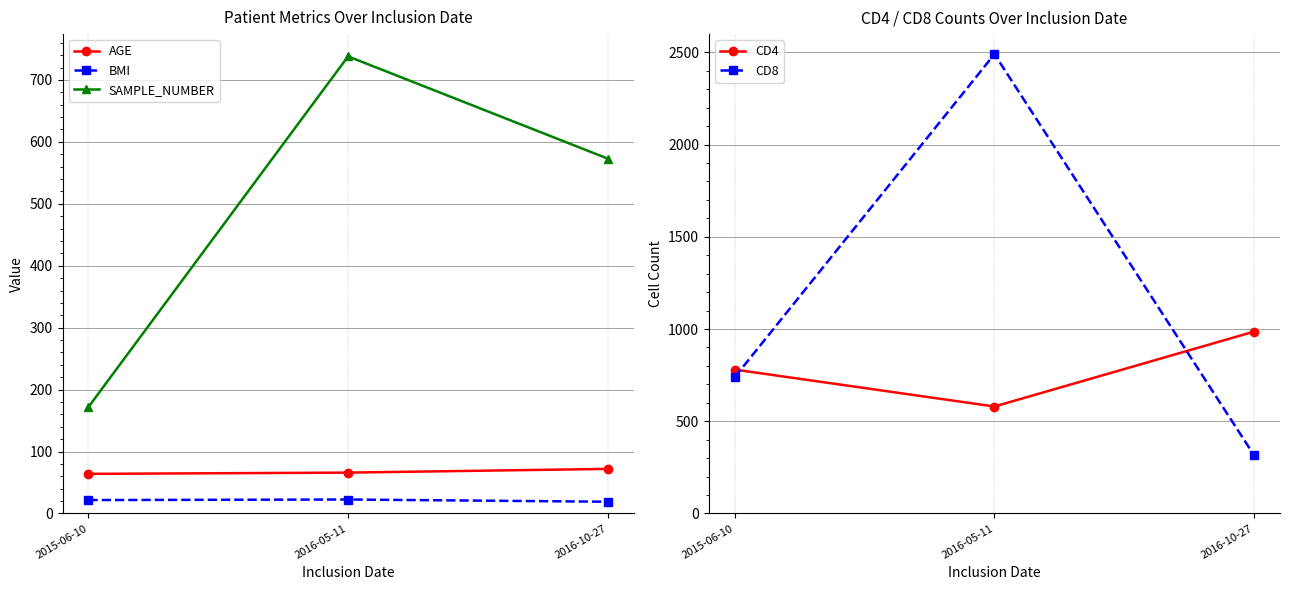

Rank the categories by SAMPLE_NUMBER value from lowest to highest.

2015-06-10, 2016-10-27, 2016-05-11